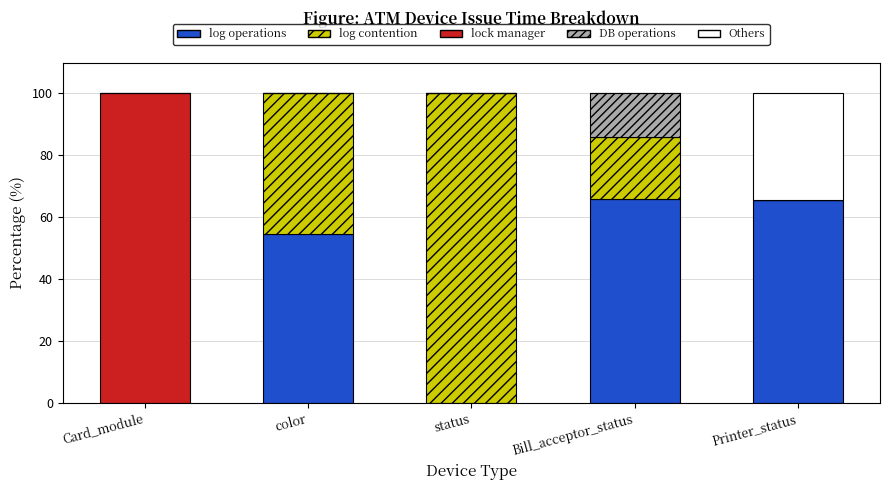

Where is log operations nearest to the value 32?

color